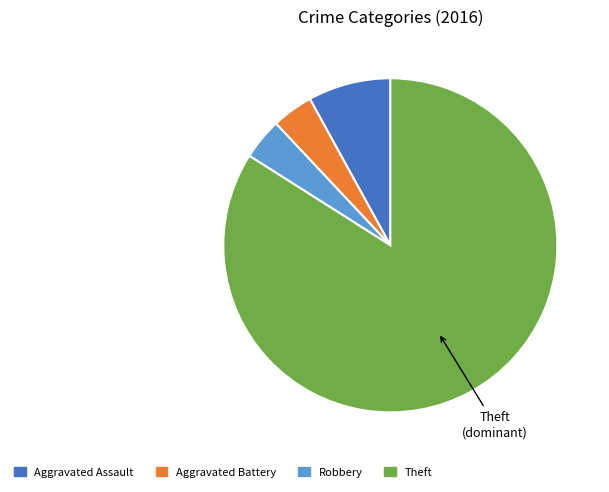

Count the number of slices in the pie.

4